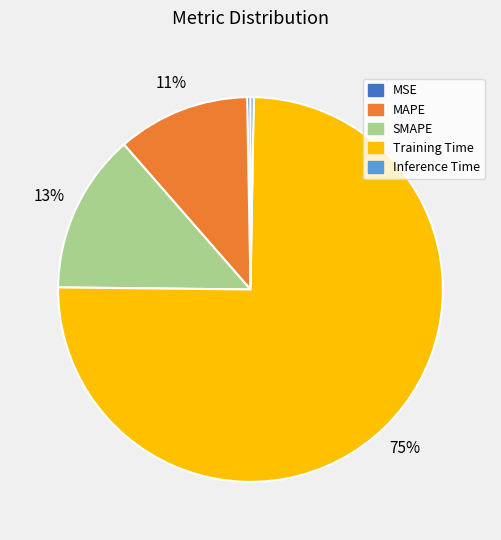

Is it true that SMAPE is 13% of the pie?

True